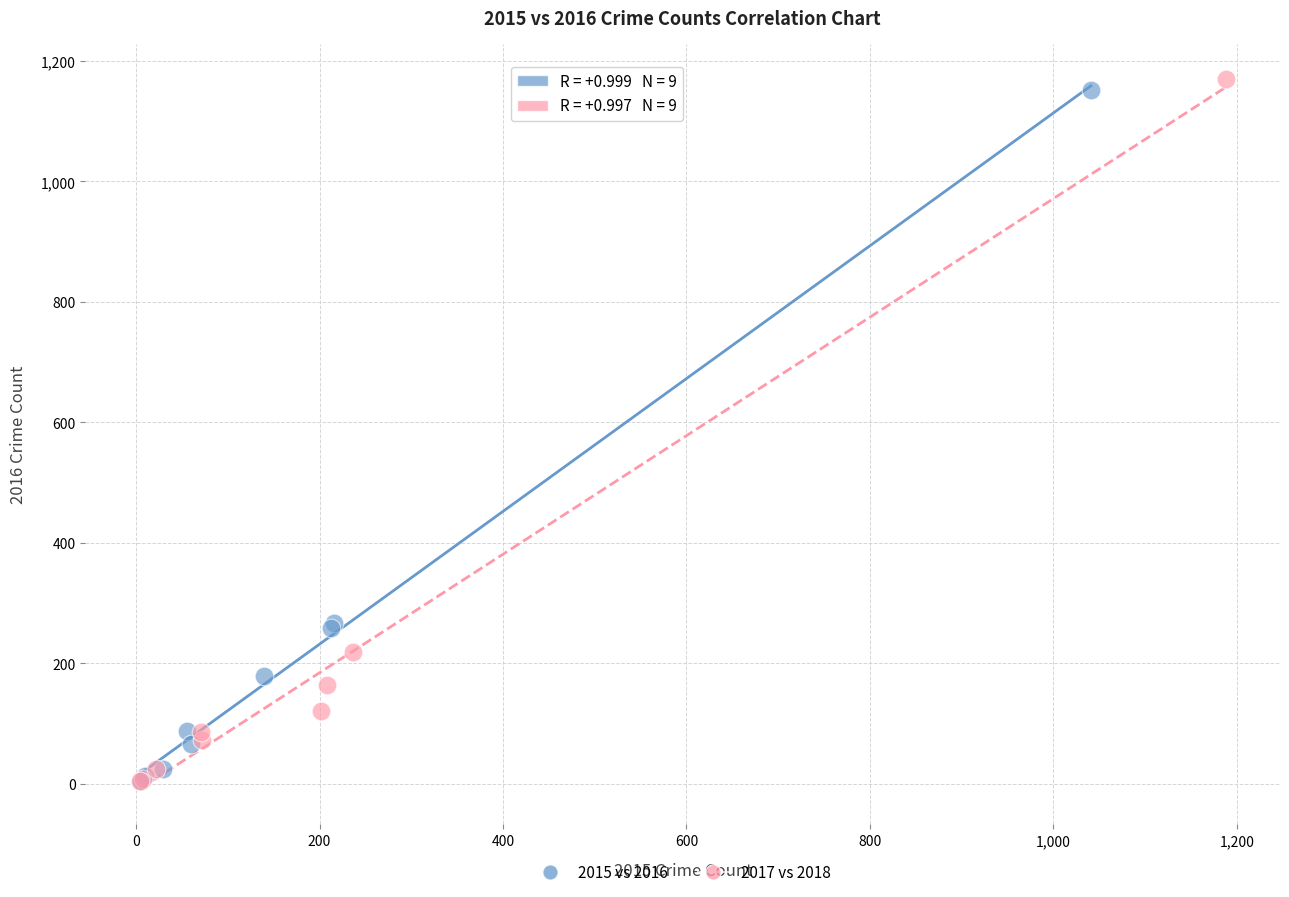

Which series has the largest Y range (max minus min)?

2017 vs 2018